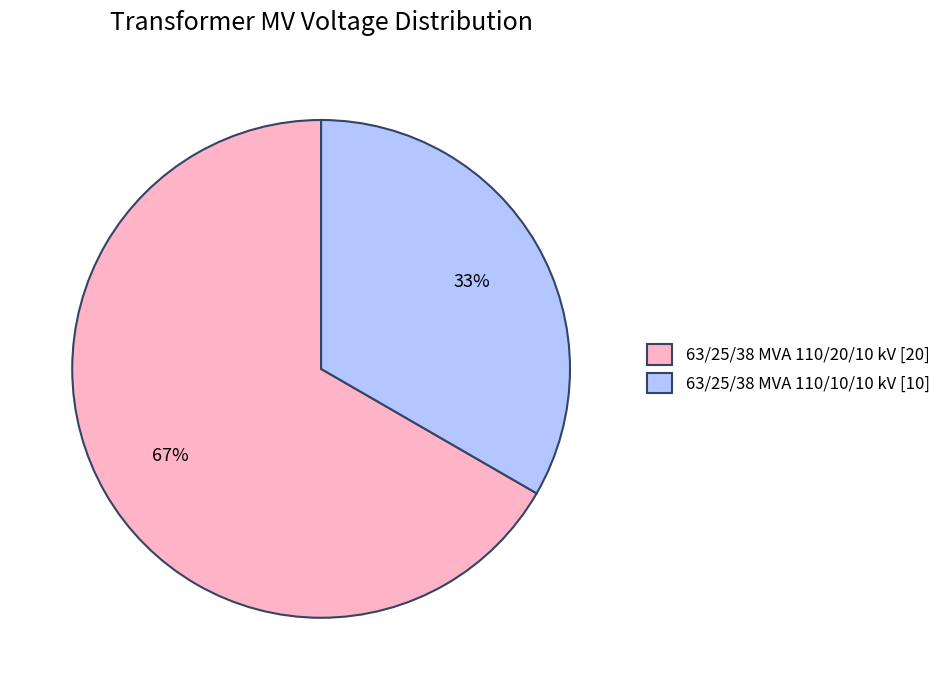

Is it true that 63/25/38 MVA 110/20/10 kV is 67% of the pie?

True